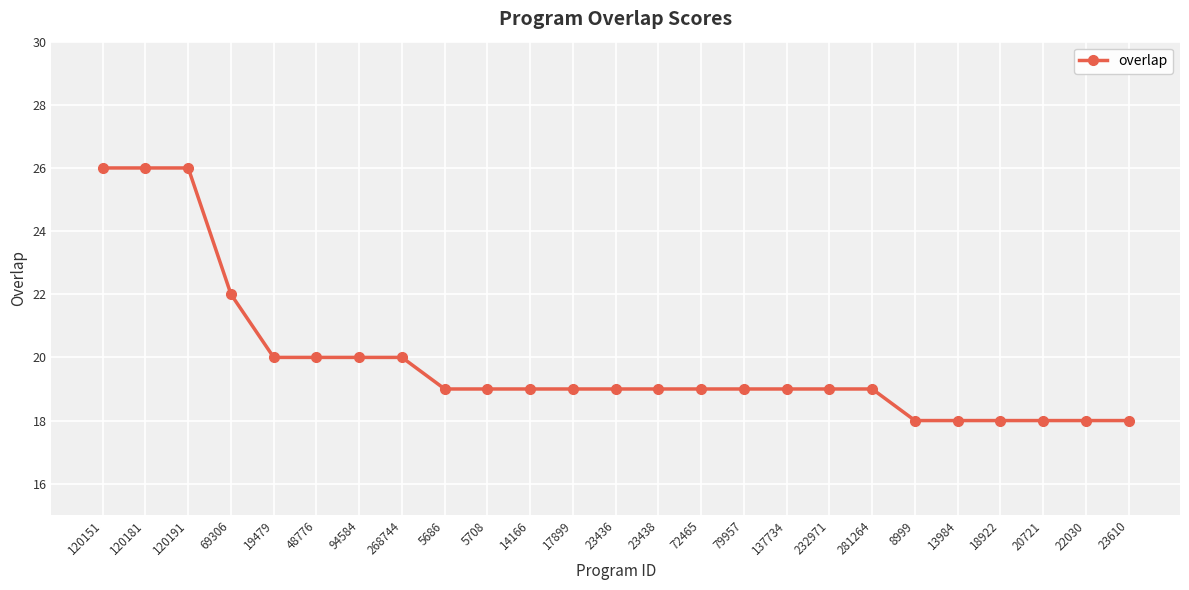

What is the sum of the values at 23610 and 120151?

44